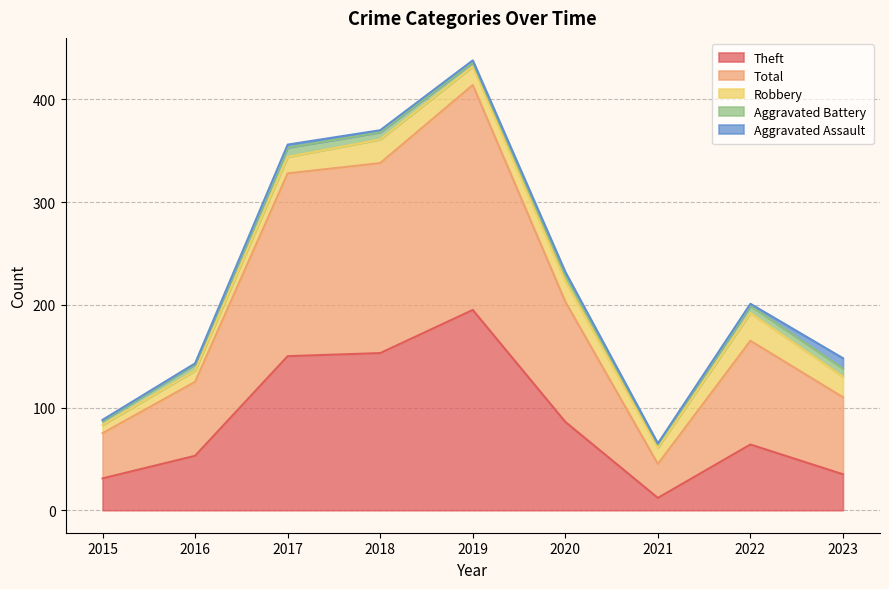

What are all the series names shown in the legend?

Theft, Total, Robbery, Aggravated Battery, Aggravated Assault